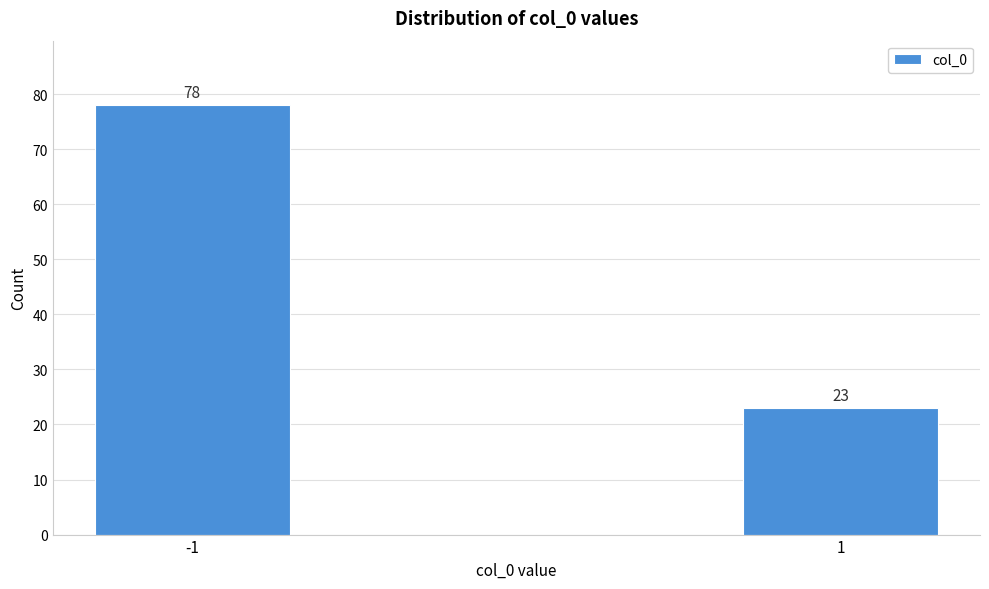

Reading left to right, transcribe all the data shown in this chart.

78	23